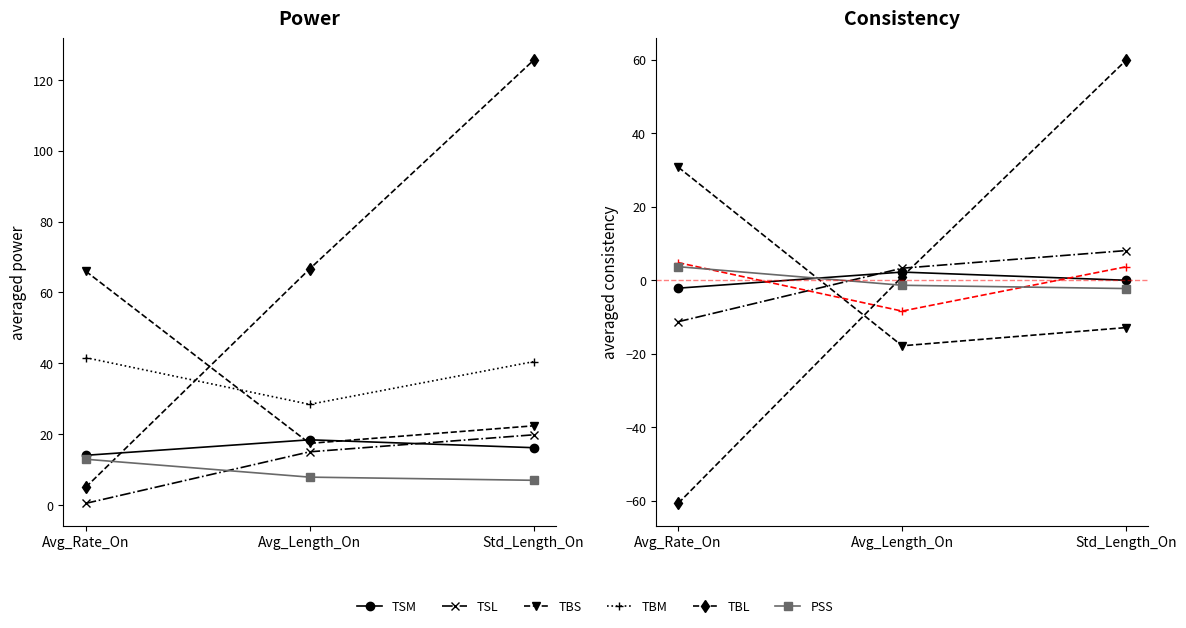

What is the total value across all series at Avg_Rate_On?

-35.0